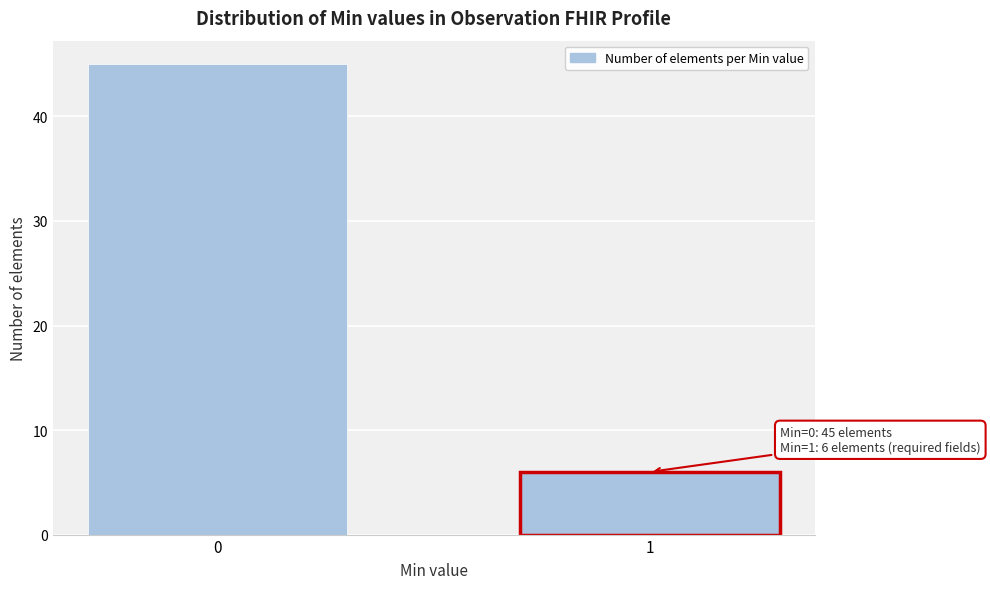

Reading left to right, what are all the values shown in this chart?

0=45	1=6